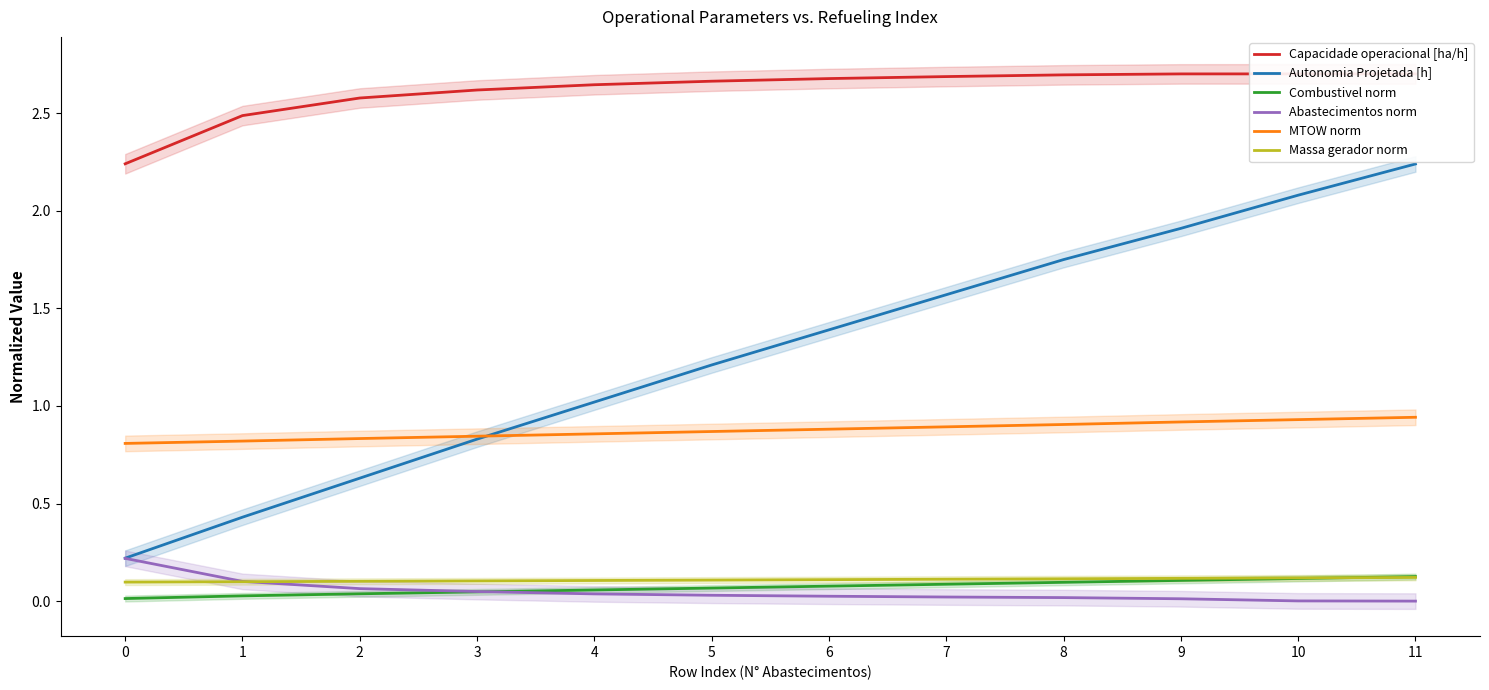

True or false: Capacidade operacional [ha/h] and Combustivel norm cross at least once.

False